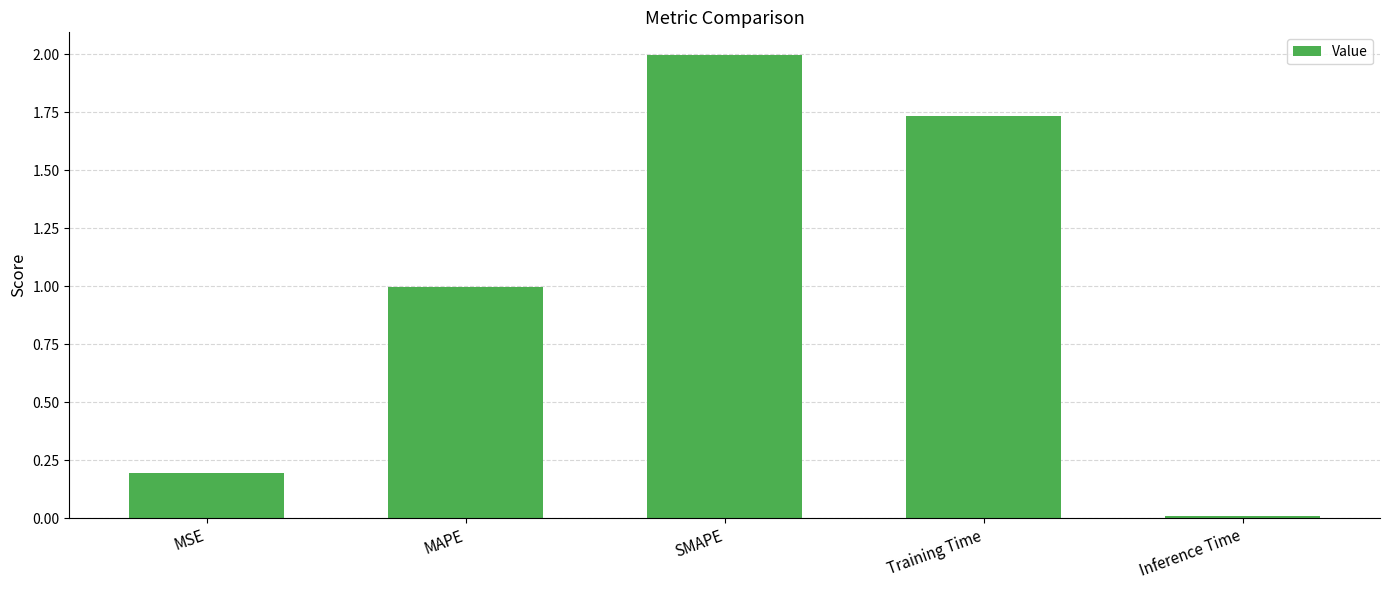

Does the chart contain stacked bars?

No